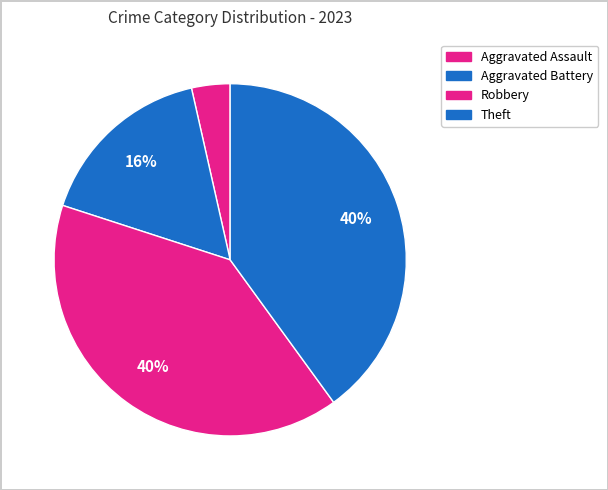

Count the number of slices in the pie.

4